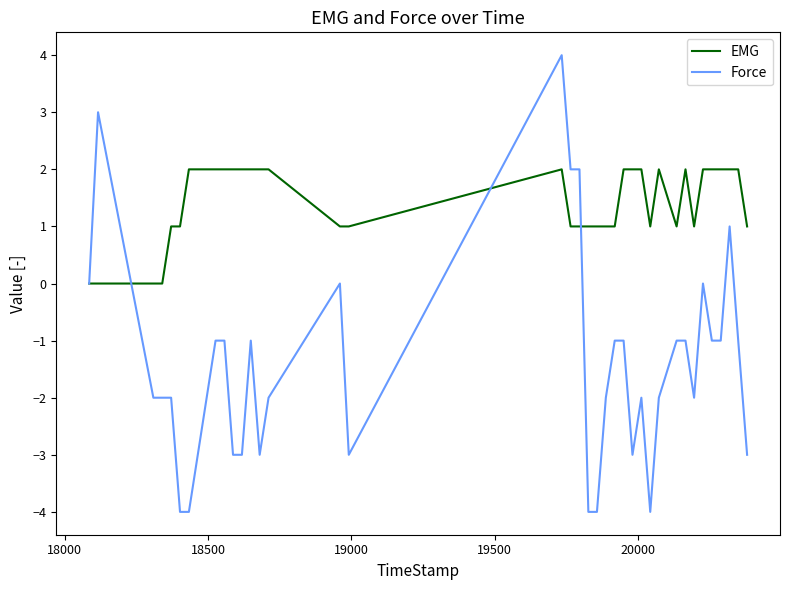

Which series has the widest spread of values?

Force